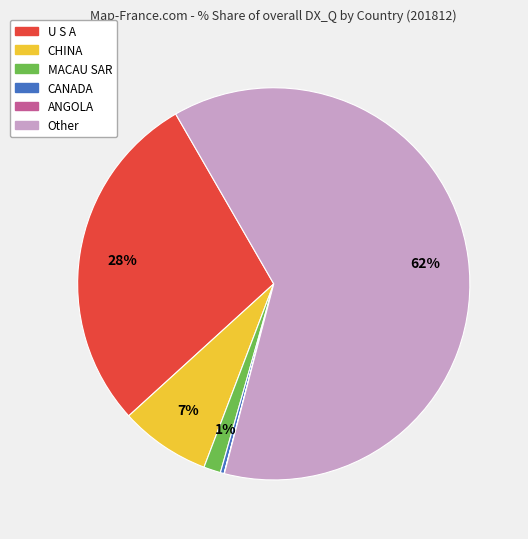

Which category has the biggest portion of the pie?

Other